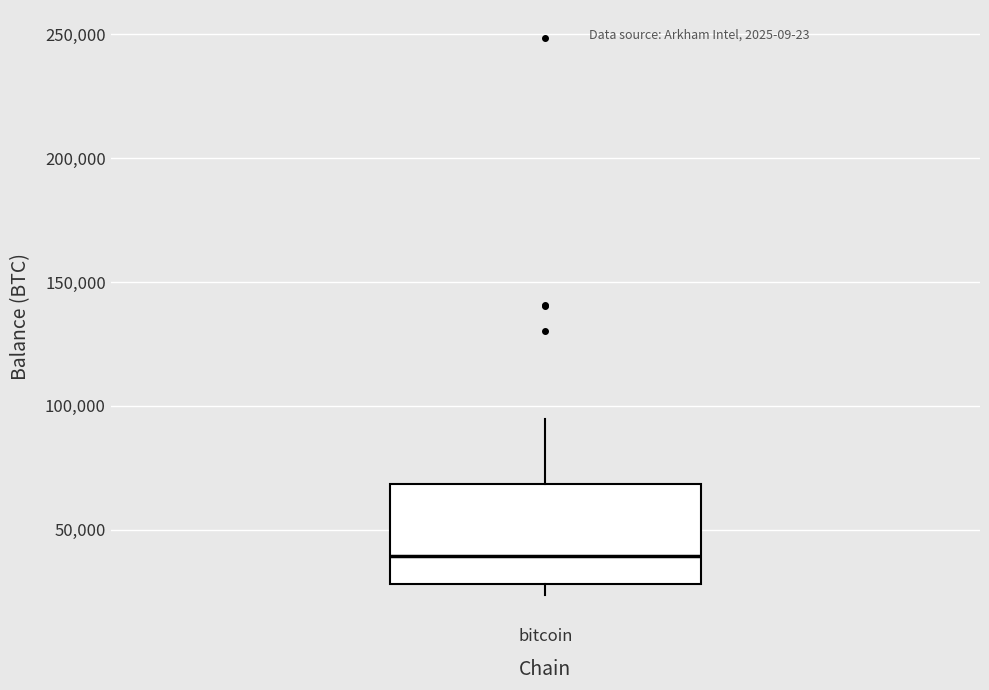

Where does the upper whisker of the box for bitcoin end on the y-axis? The values are not printed on the chart, so give them approximately, as read against the axis.

95000